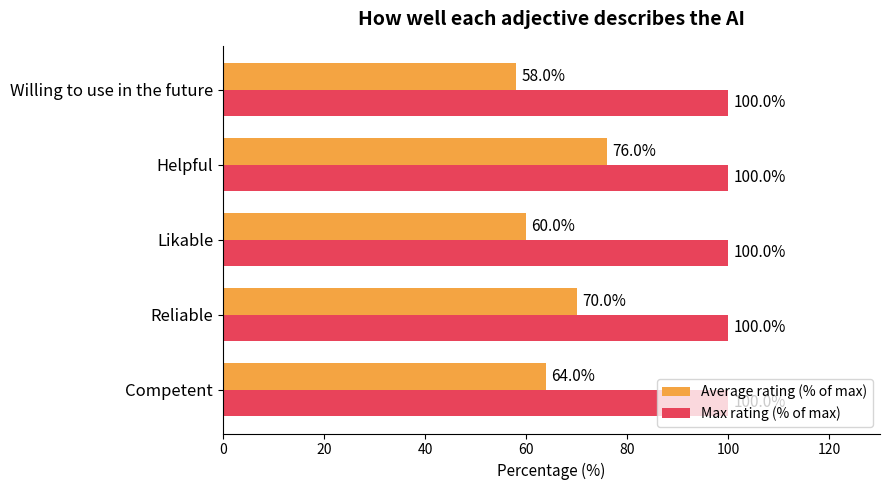

At which category is the sum across all series the highest?

Helpful